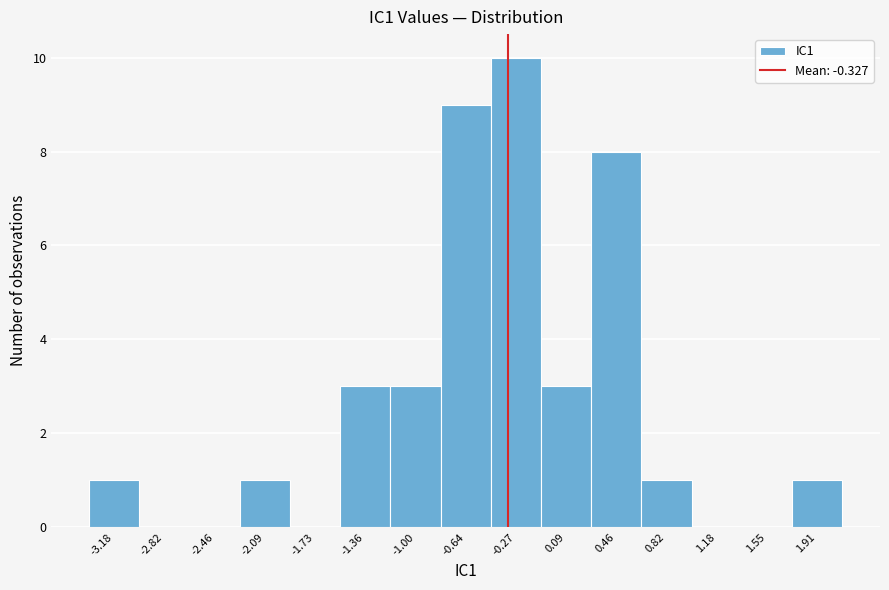

Over which range of the x-axis is the bar tallest?

-0.45 to -0.10